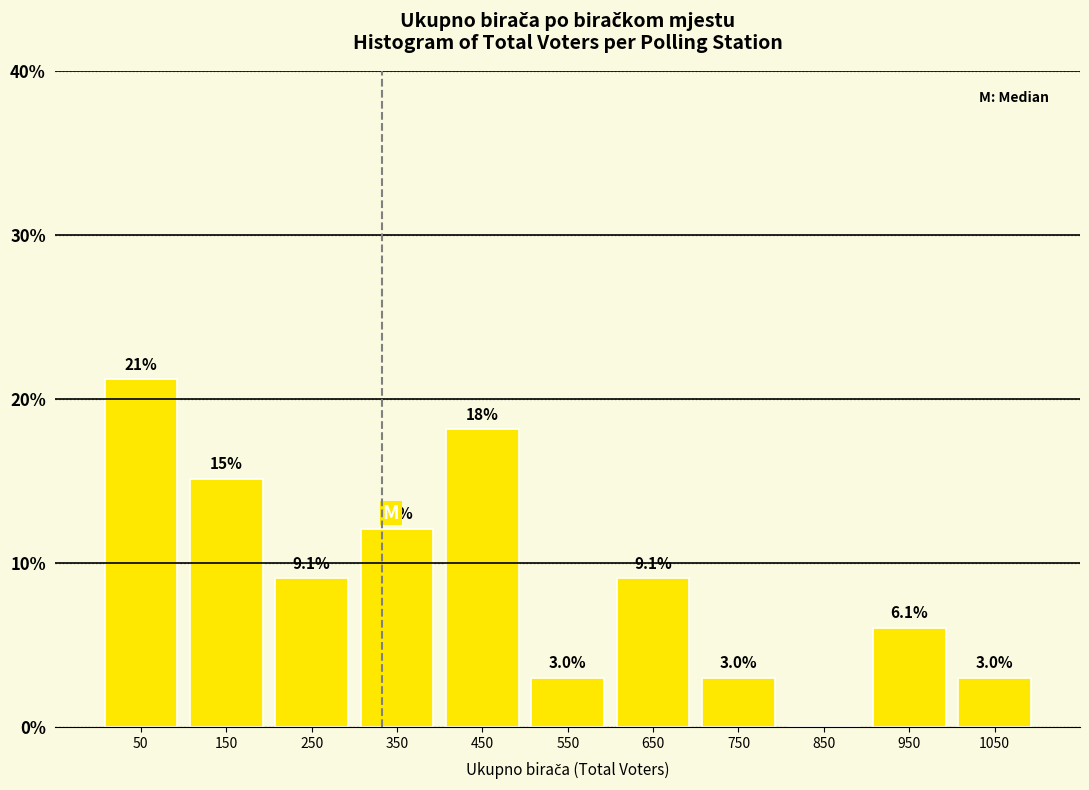

Over which range of the x-axis is the bar tallest?

0 to 100